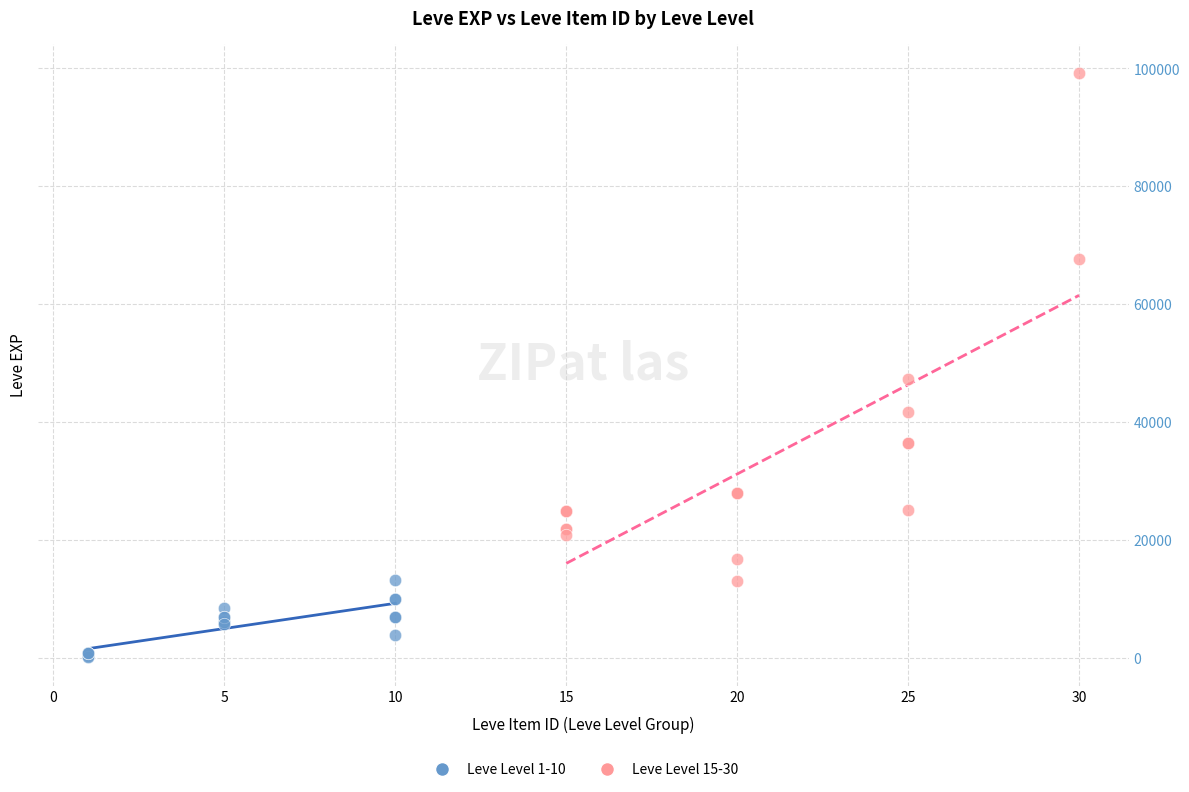

Which series has the largest Y range (max minus min)?

Leve Level 15-30